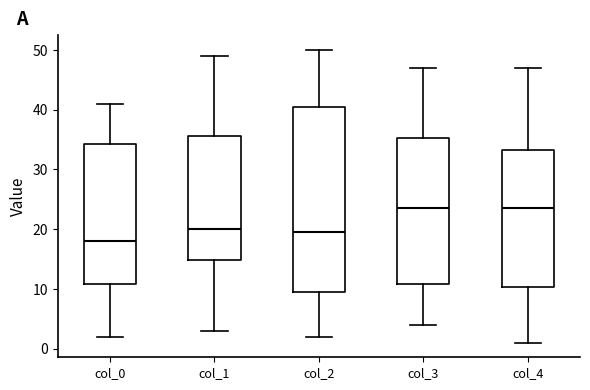

Where is the upper edge of the box for col_4 on the y-axis? The values are not printed on the chart, so give them approximately, as read against the axis.

33